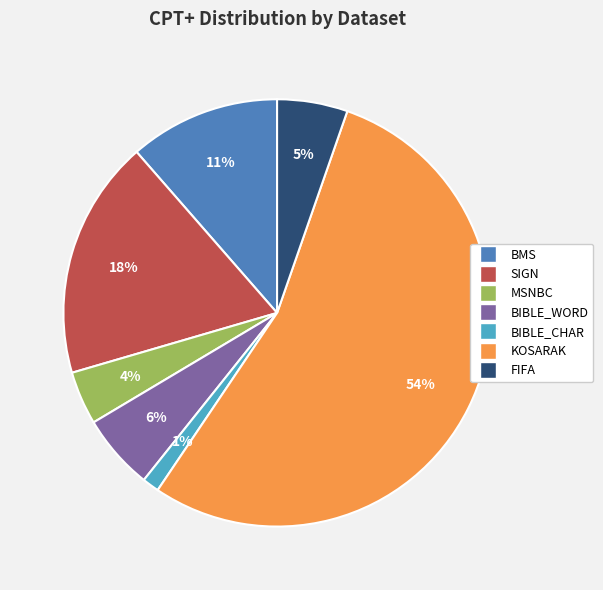

Which category has the smallest portion of the pie?

BIBLE_CHAR